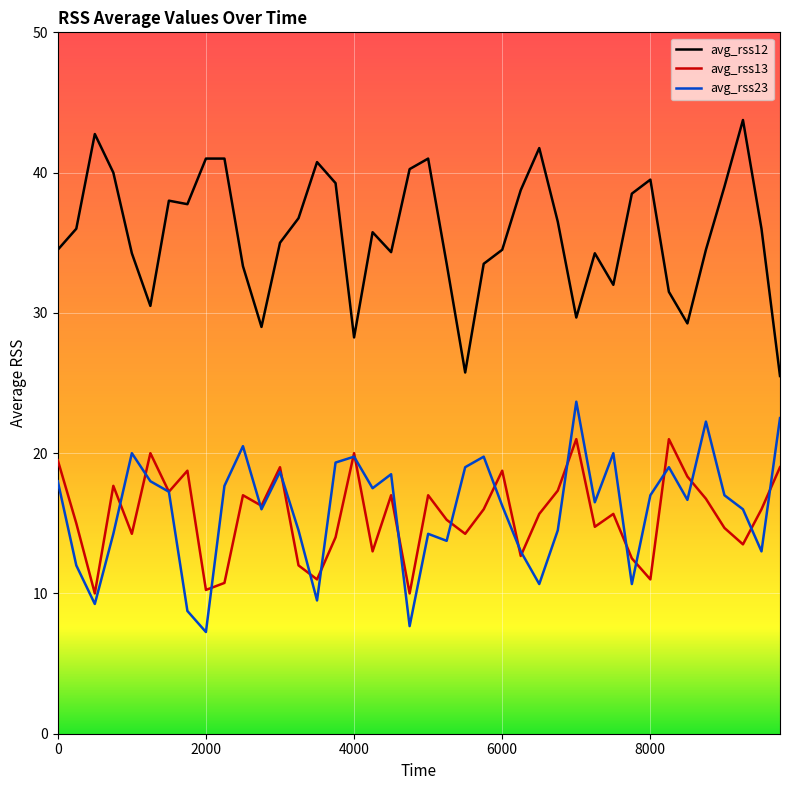

True or false: avg_rss12 and avg_rss13 intersect in this chart.

False